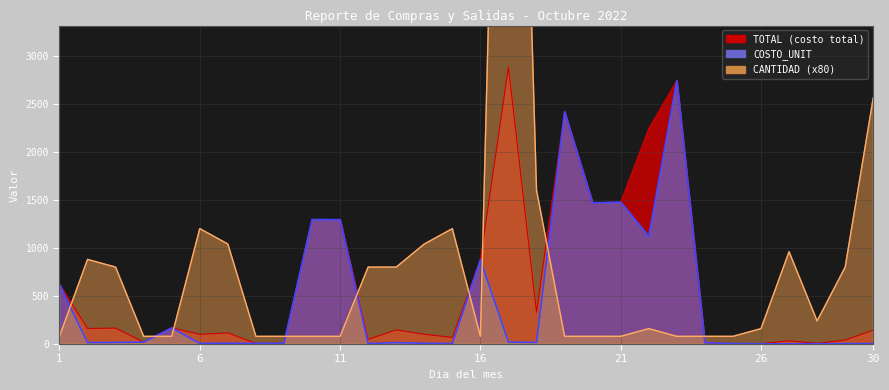

Rank the series by their maximum value, from highest to lowest.

CANTIDAD, TOTAL, COSTO_UNIT